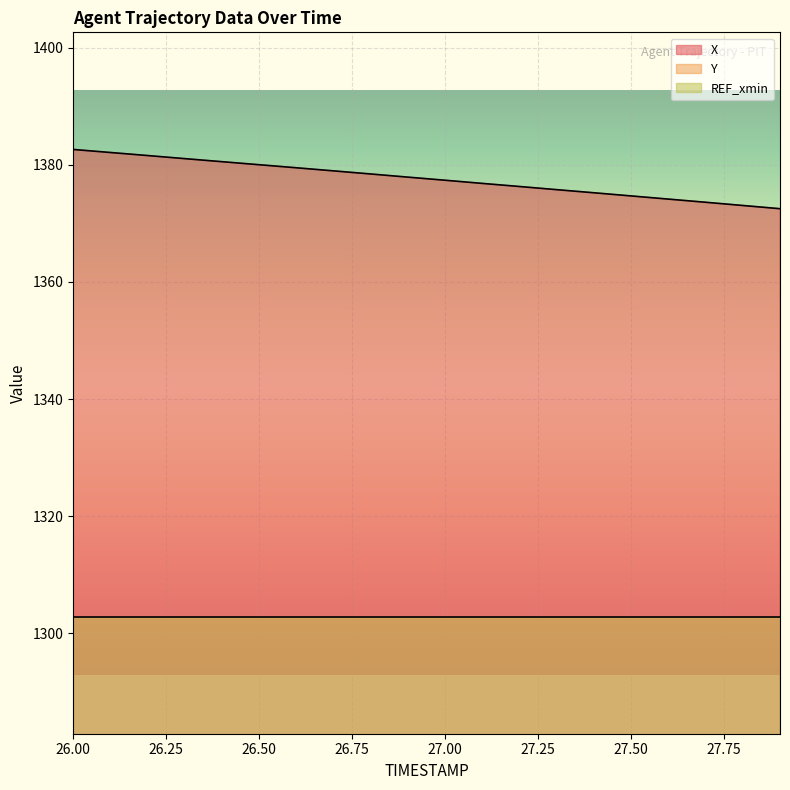

Which has a higher value, 26.2 or 26.1?

26.1